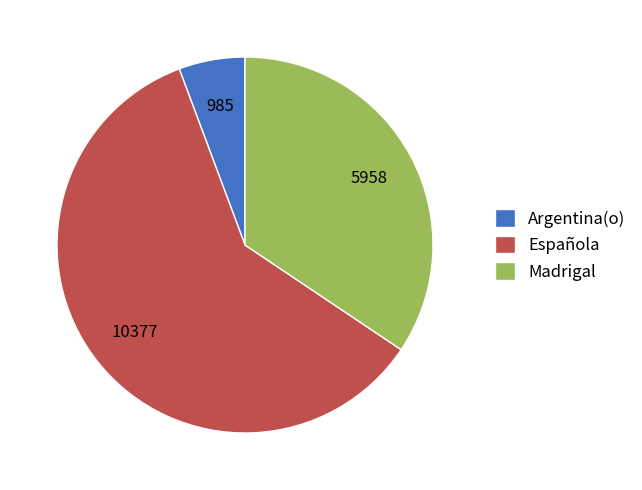

How many slices are in this pie chart?

3